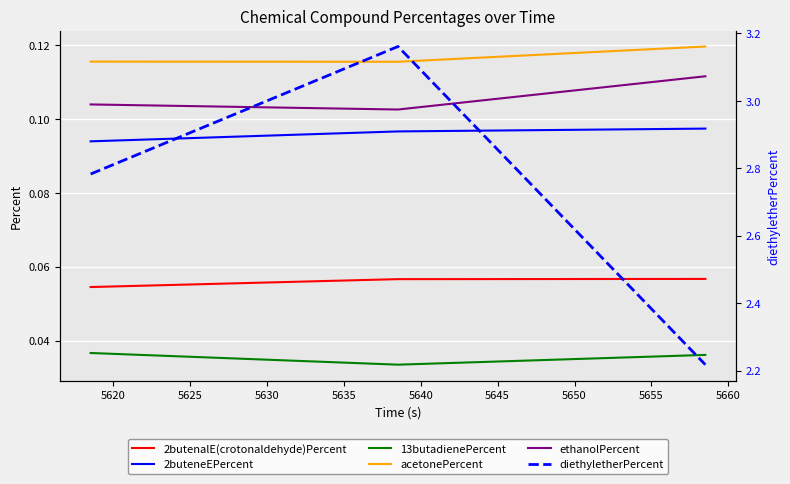

What value does the 2butenalE(crotonaldehyde)Percent series have at 5625?

0.1